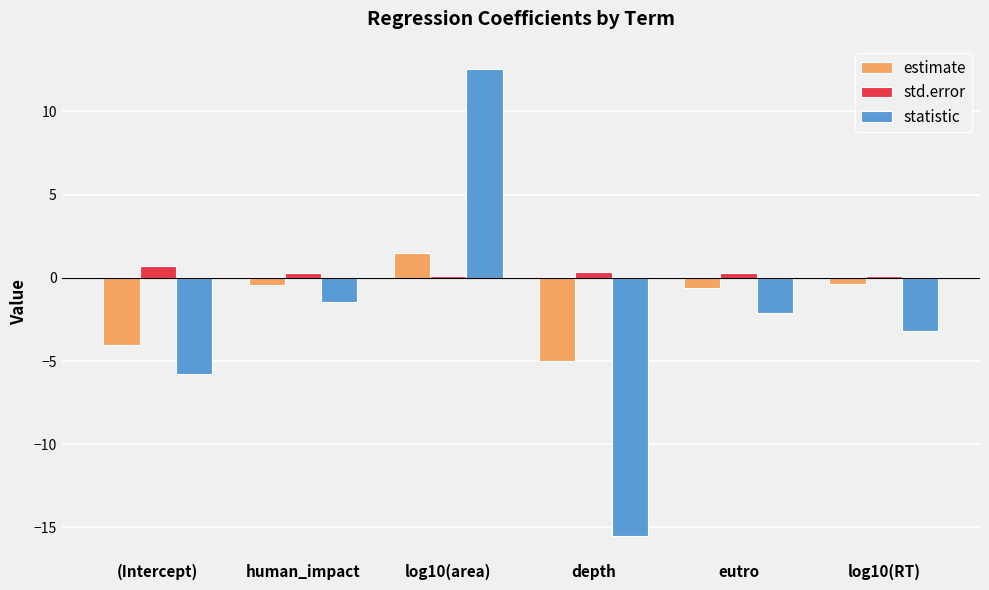

The statistic series shows -2.1 at eutro. True or false?

True